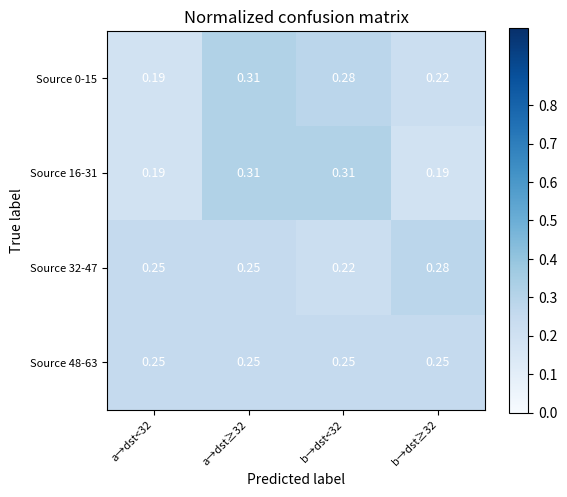

Is the value of Source 48-63 at a→dst≥32 greater than the value of Source 32-47 at b→dst≥32?

No